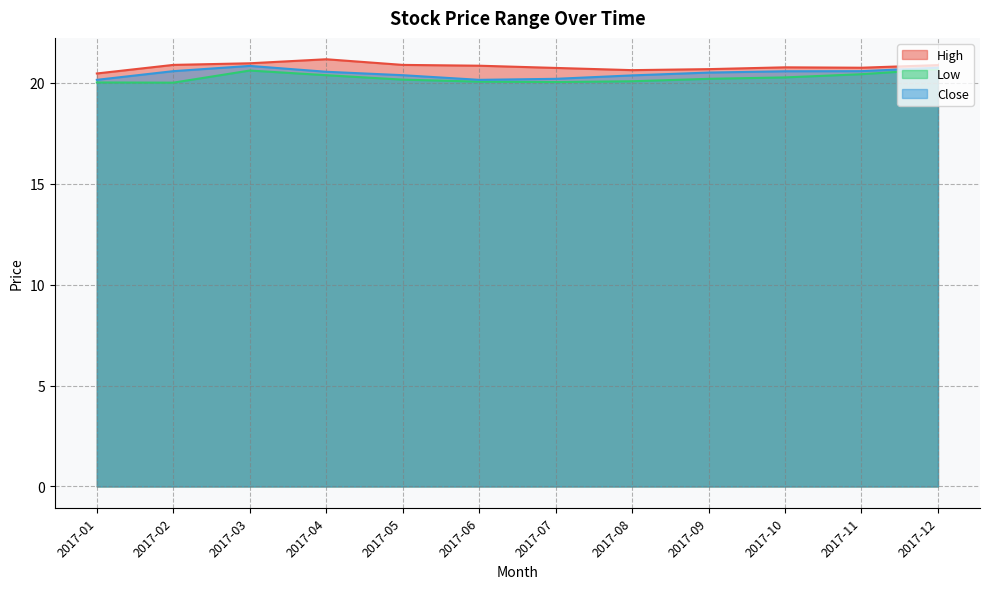

Rank the series at 2017-10 from highest to lowest value.

High, Close, Low